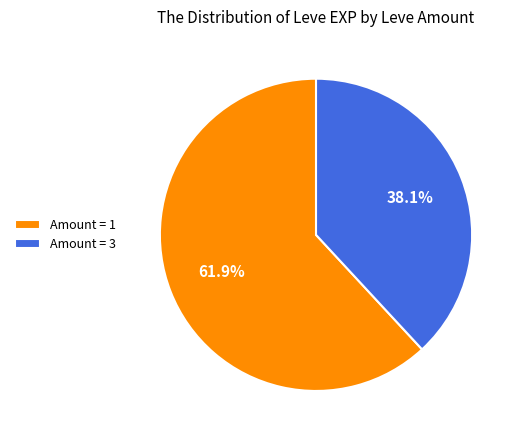

What is the total percentage of Amount = 1 and Amount = 3?

100.0%